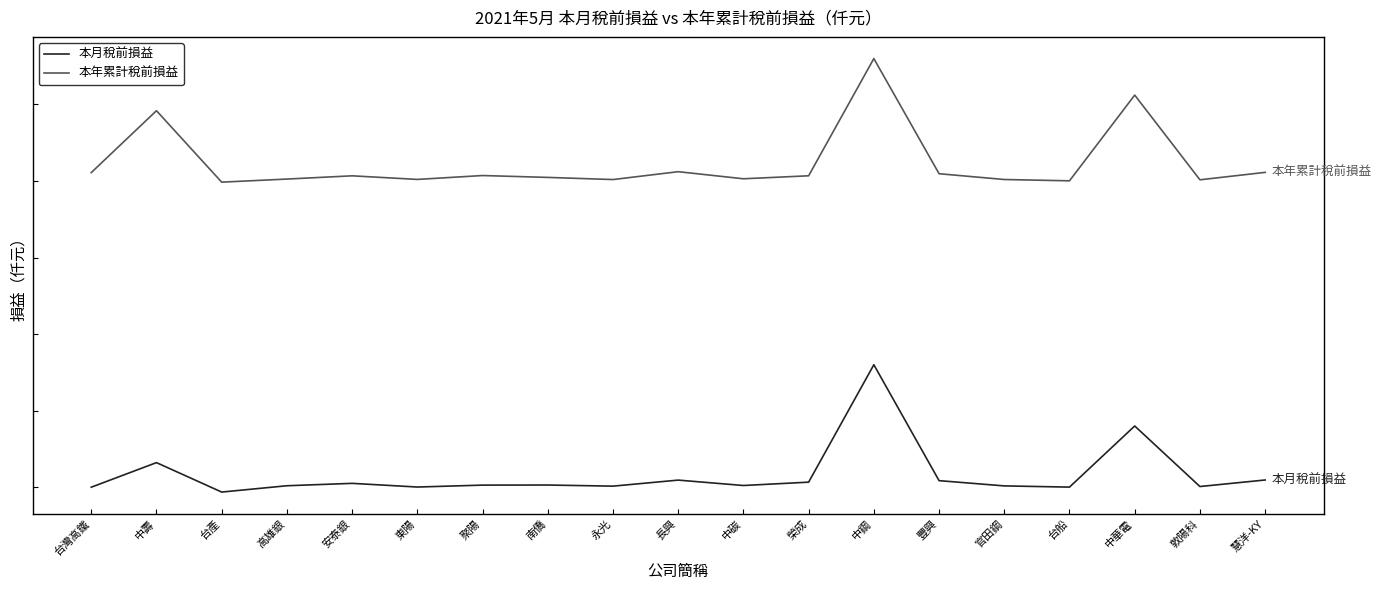

Which series has the largest total across all categories?

本年累計稅前損益